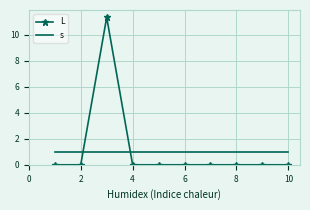

Rank the series by their maximum value, from highest to lowest.

L, s